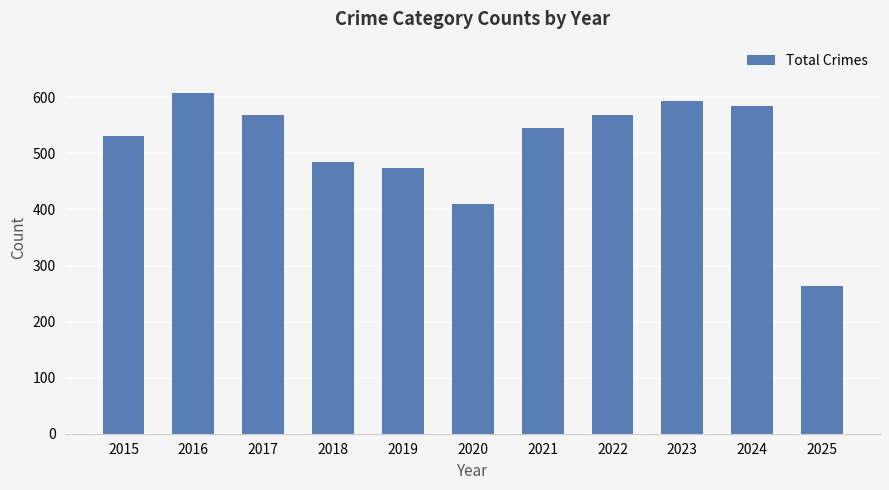

What is the change in value from 2016 to 2019?

-134